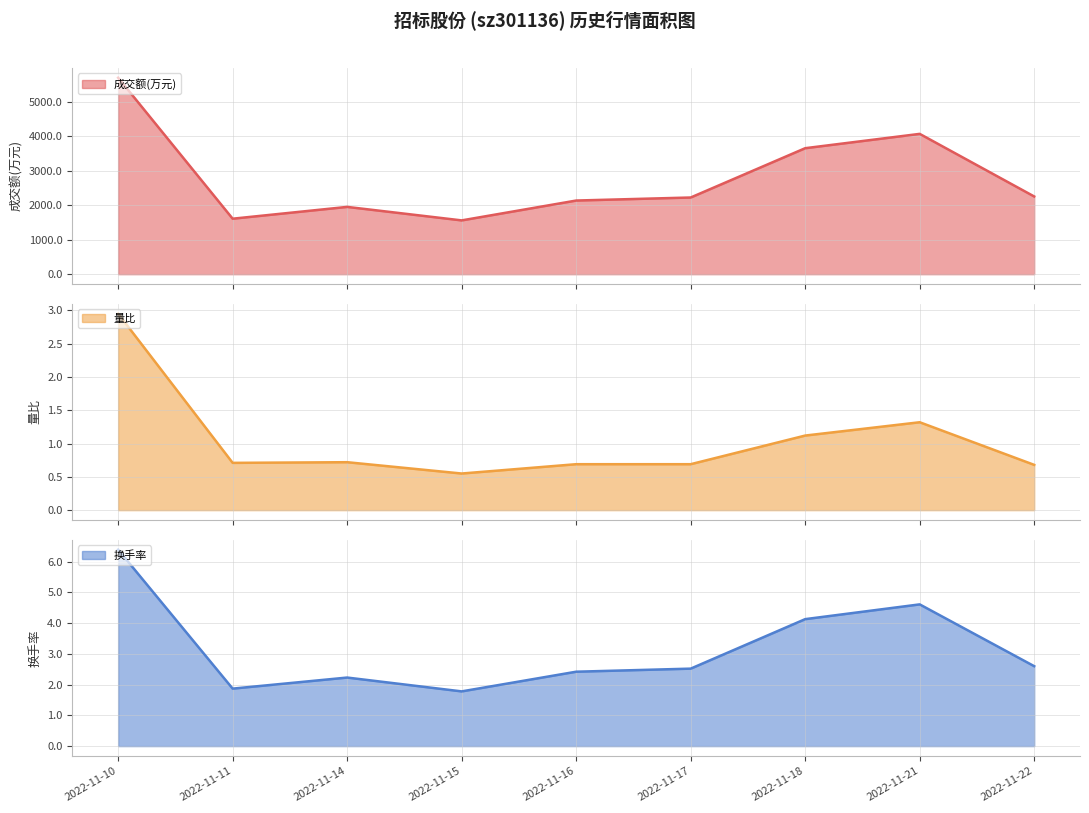

At which category is the sum across all series the highest?

2022-11-10